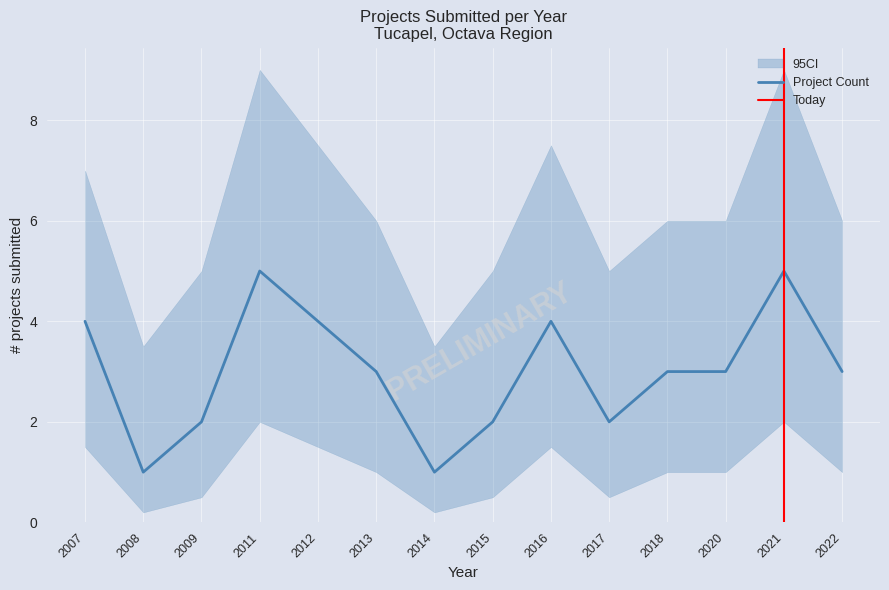

The value of Project Count at 2014 is 1. True or false?

True